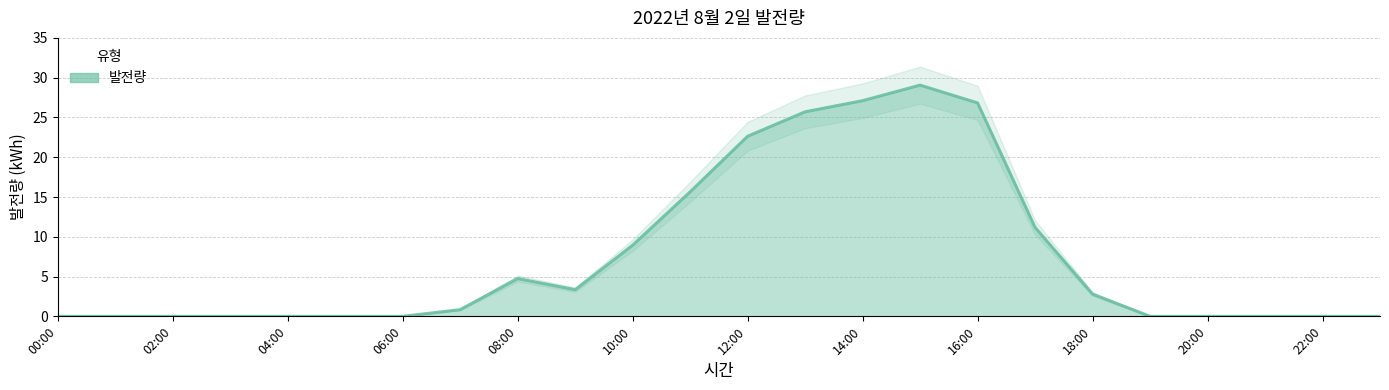

Reading left to right, what are all the values shown in this chart?

00:00=0.0	01:00=0.0	02:00=0.0	03:00=0.0	04:00=0.0	05:00=0.0	06:00=0.0	07:00=0.8	08:00=4.8	09:00=3.4	10:00=8.9	11:00=15.6	12:00=22.6	13:00=25.7	14:00=27.1	15:00=29.1	16:00=26.8	17:00=11.2	18:00=2.8	19:00=0.0	20:00=0.0	21:00=0.0	22:00=0.0	23:00=0.0